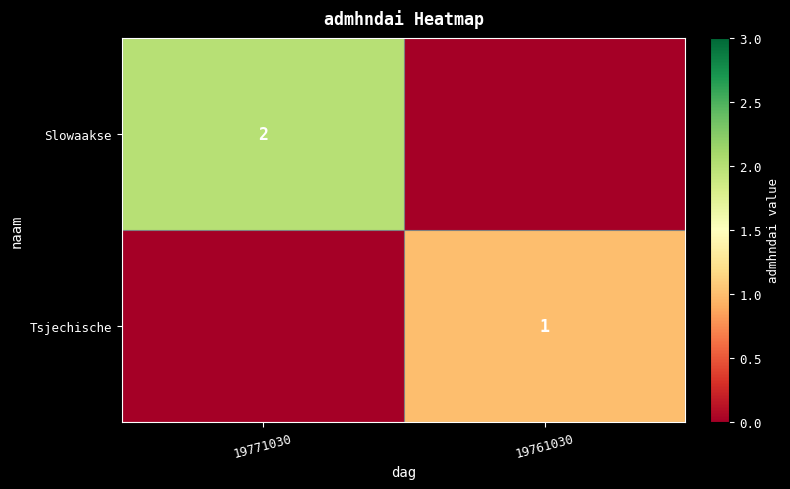

The Tsjechische series shows 1 at 19761030. True or false?

True